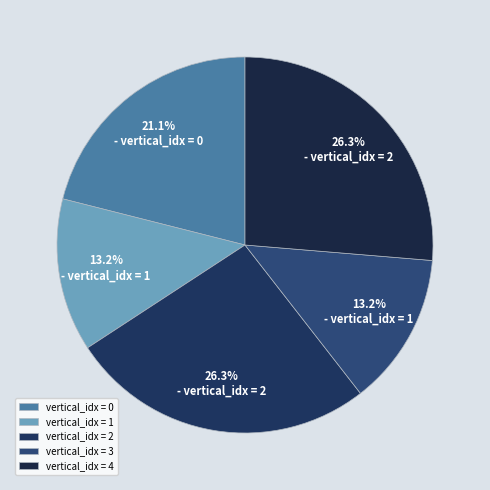

How many slices are in this pie chart?

5